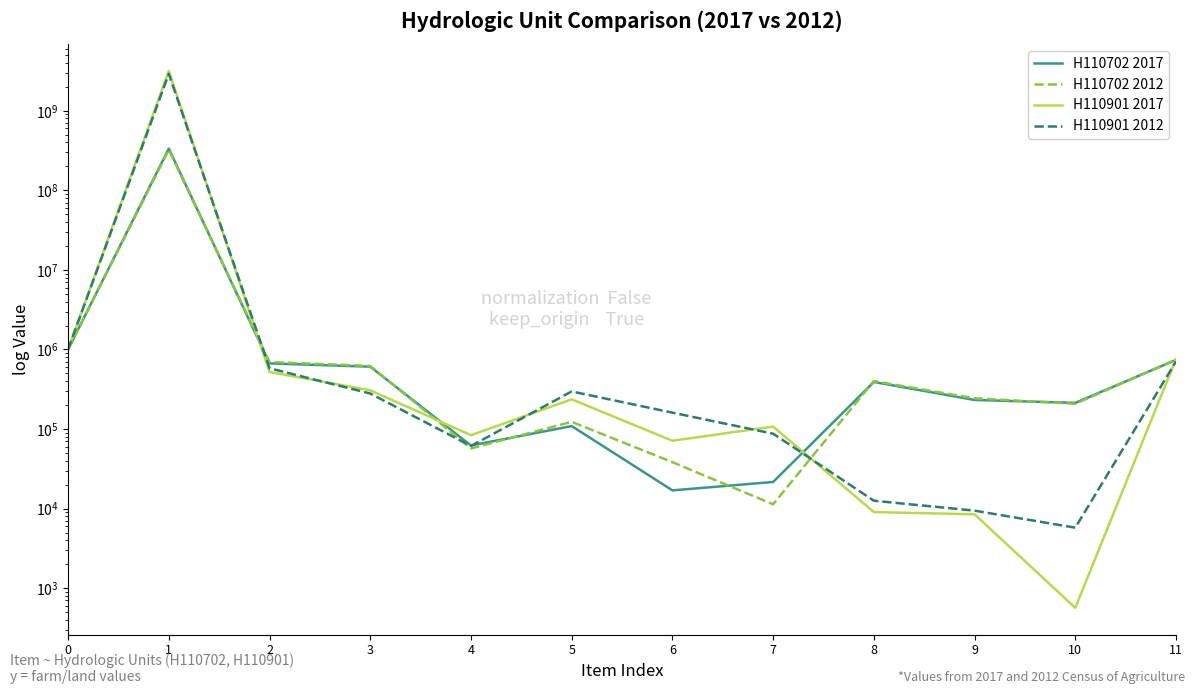

Reading right to left, list all the values displayed in this chart.

H110702 2017: 11=739699.7	10=213007.0	9=231924.3	8=390316.9	7=21589.3	6=16940.1	5=108908.2	4=62095.9	3=607385.2	2=668091.7	1=334524662.0	0=1000000.0
H110702 2012: 11=746007.1	10=207784.2	9=243190.2	8=400010.3	7=11319.6	6=38352.2	5=123171.6	4=56908.0	3=620871.5	2=695198.2	1=323529539.5	0=1000000.0
H110901 2017: 11=758757.1	10=565.0	9=8474.6	8=9039.5	7=107344.6	6=71186.4	5=236158.2	4=83615.8	3=306779.7	2=520904.0	1=3167726553.7	0=1000000.0
H110901 2012: 11=706436.4	10=5756.1	9=9419.2	8=12558.9	7=87388.8	6=160648.9	5=296703.3	4=61224.5	3=279434.9	2=579801.2	1=2916681318.7	0=1000000.0